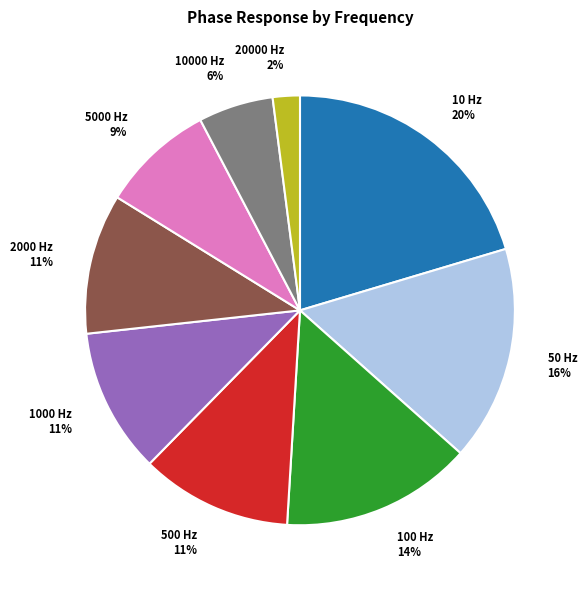

Combined, do 500 Hz and 100 Hz account for over 50%?

No